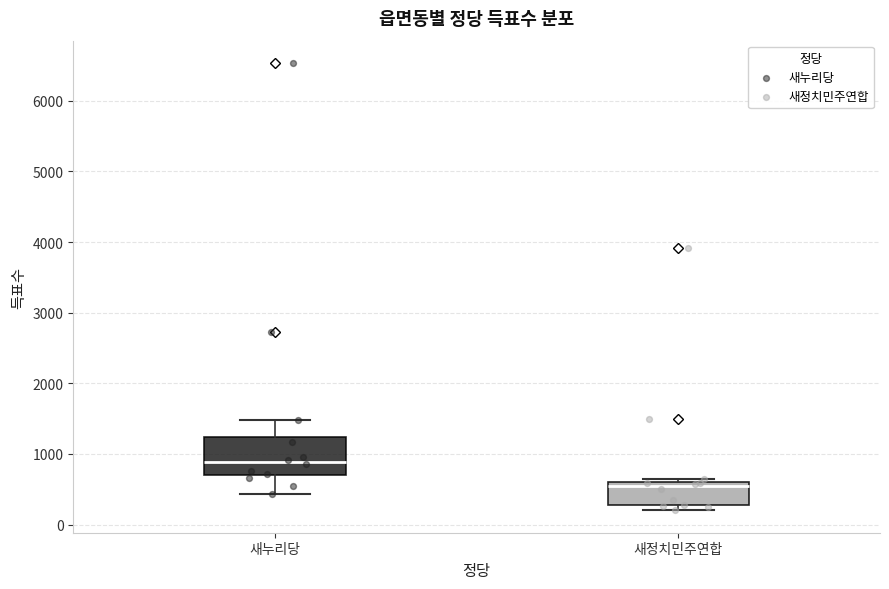

Where is the upper edge of the box for 새정치민주연합 on the y-axis? The values are not printed on the chart, so give them approximately, as read against the axis.

600